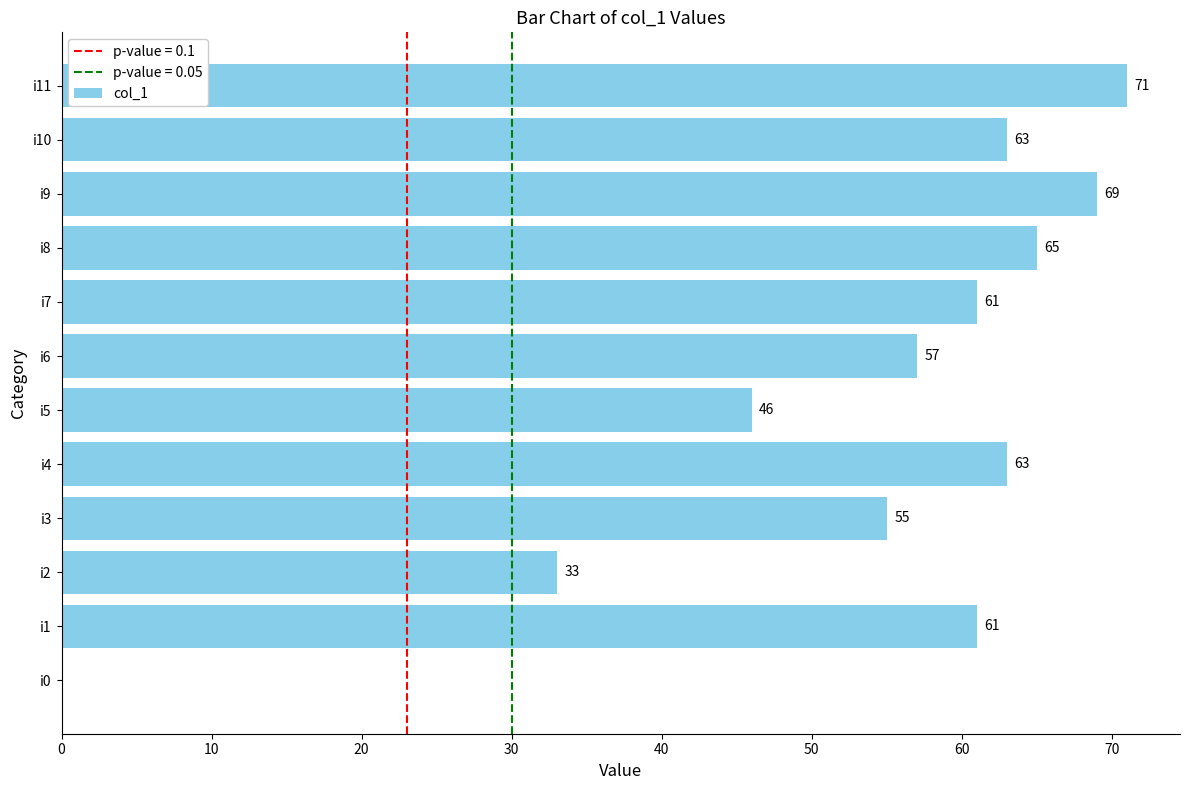

Approximately how many times larger is the value at i4 compared to i11?

0.9